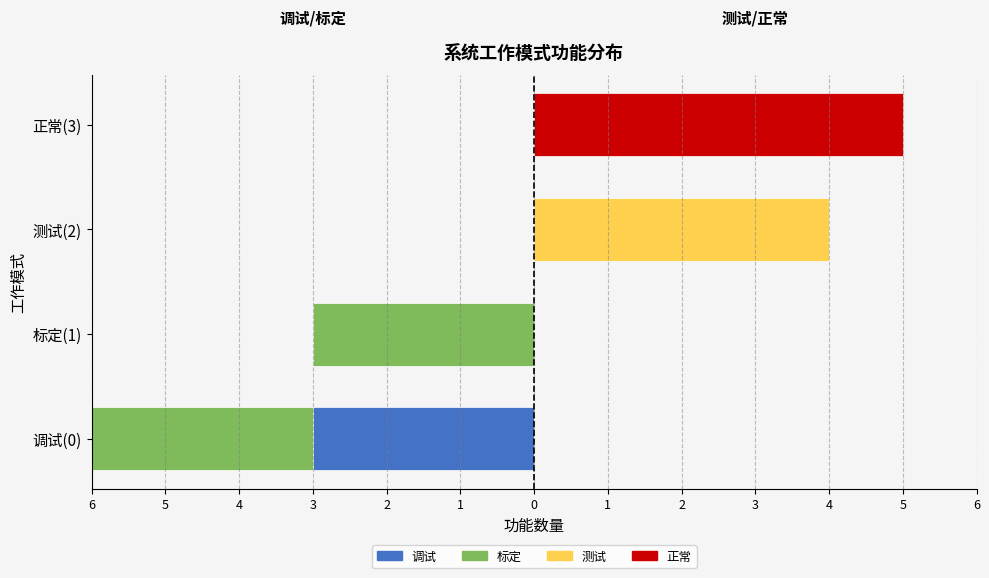

What is the difference between the highest and lowest values at 正常(3)?

5